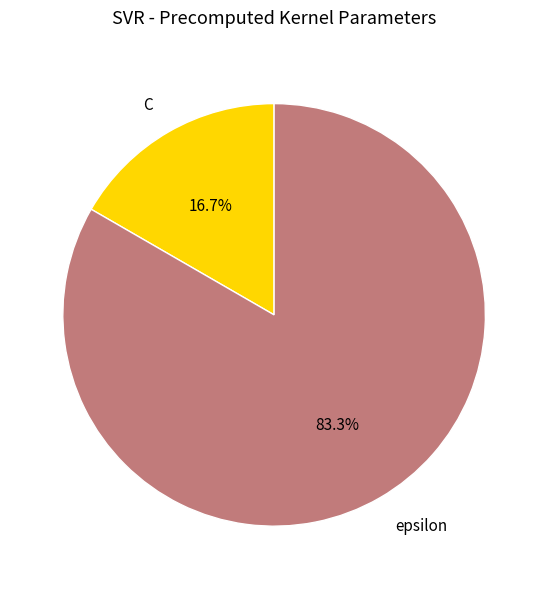

Which slice represents more than half of the pie?

epsilon